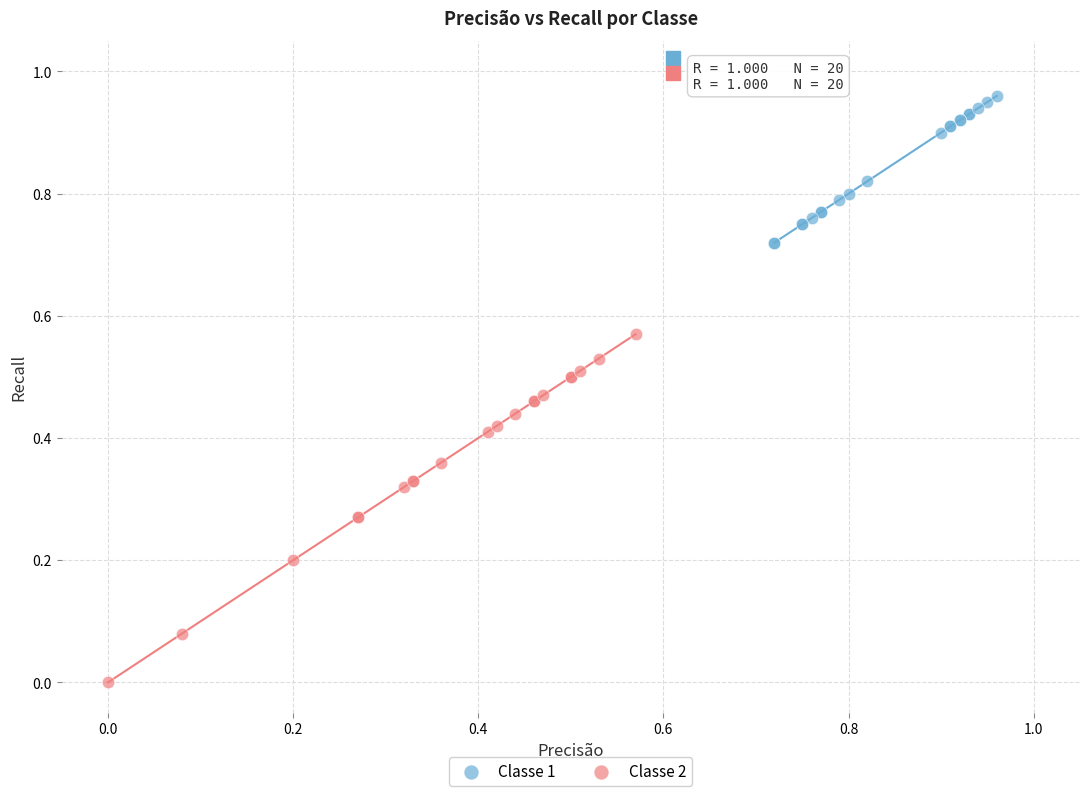

Which series has the widest spread of Y values?

Classe 2